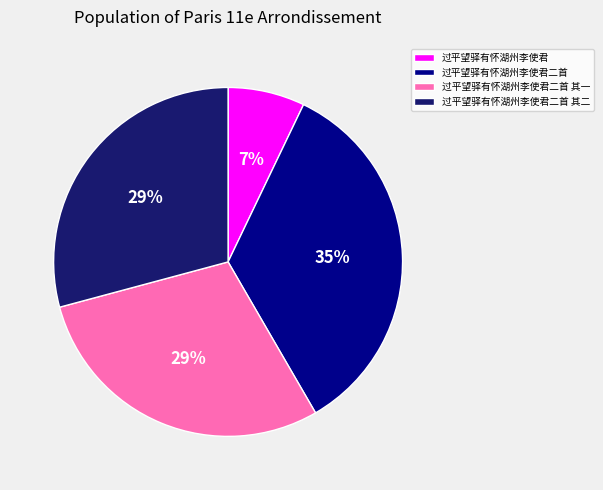

Which slice is the largest?

过平望驿有怀湖州李使君二首